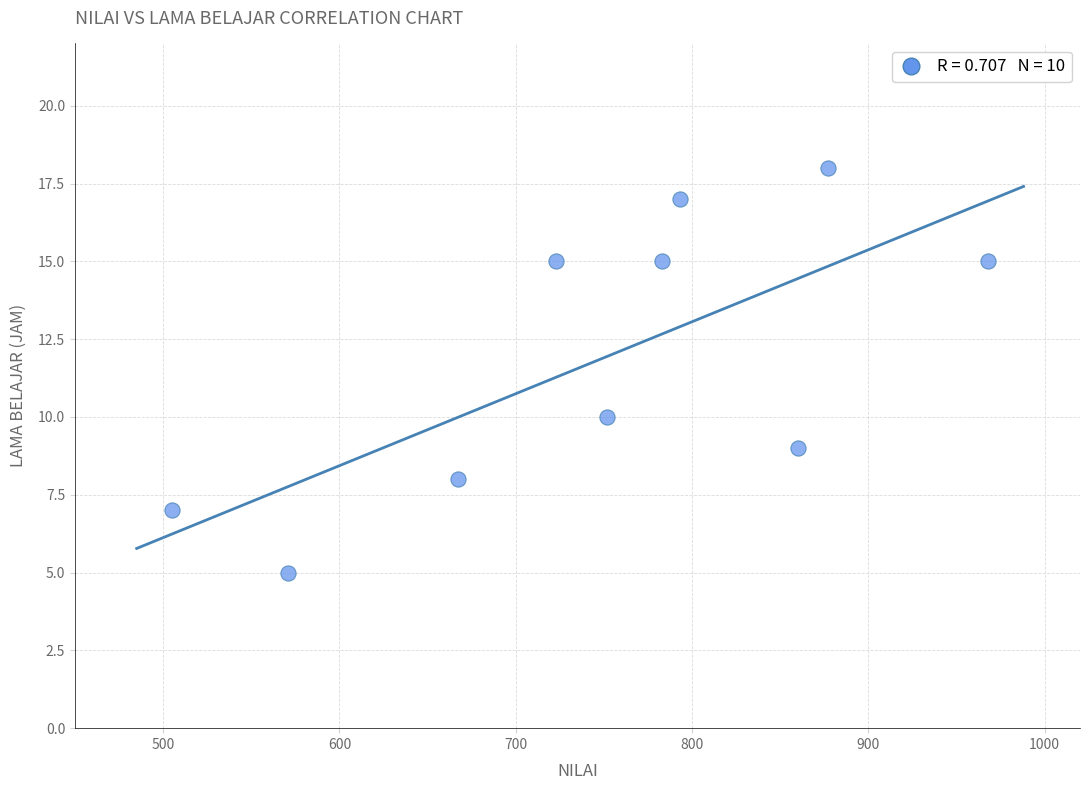

What Y value in the scatter plot is closest to 11?

10